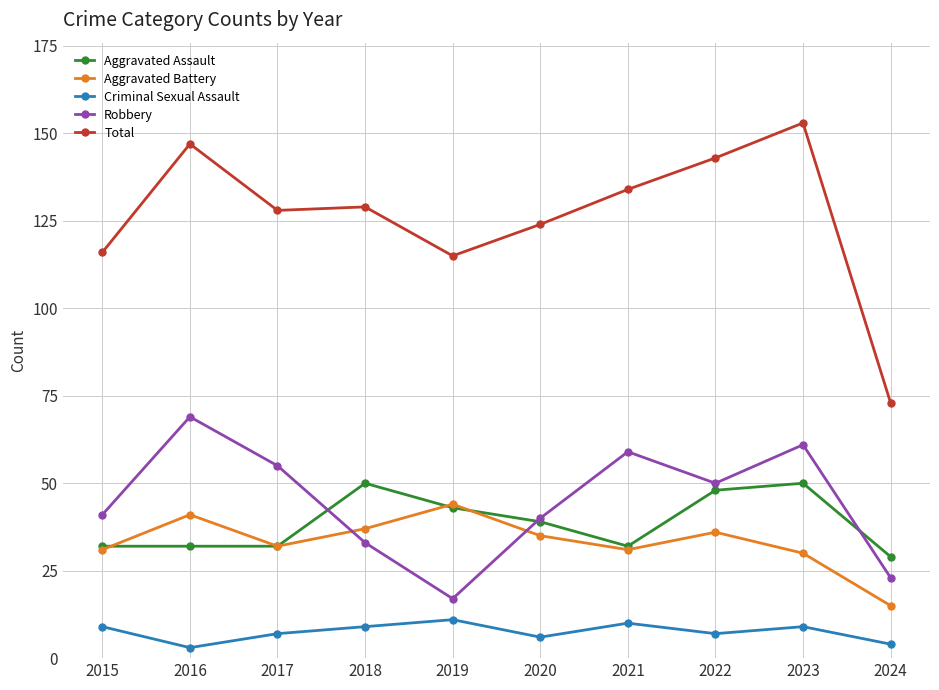

What is the average value of the Robbery series?

45